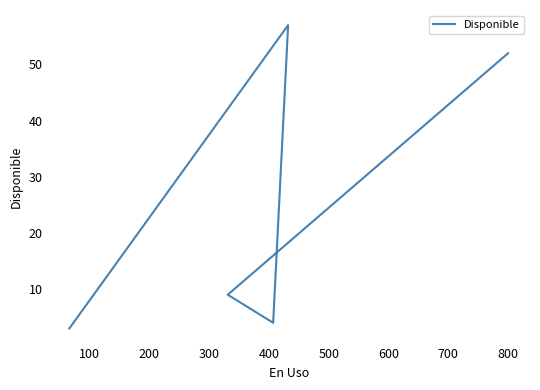

What is the approximate value at 800, to the nearest 5?

50